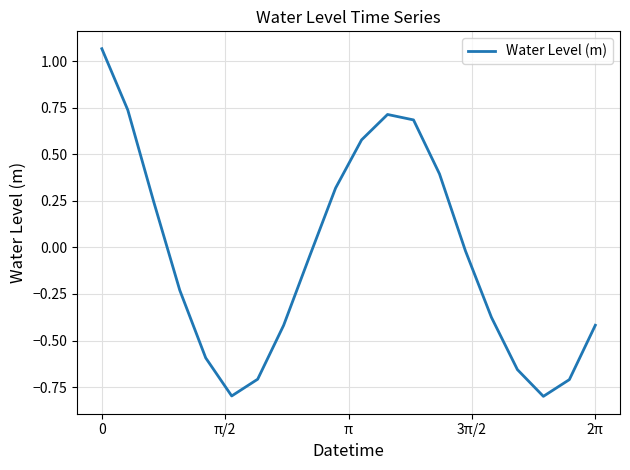

What is the difference between the maximum and minimum values?

1.9